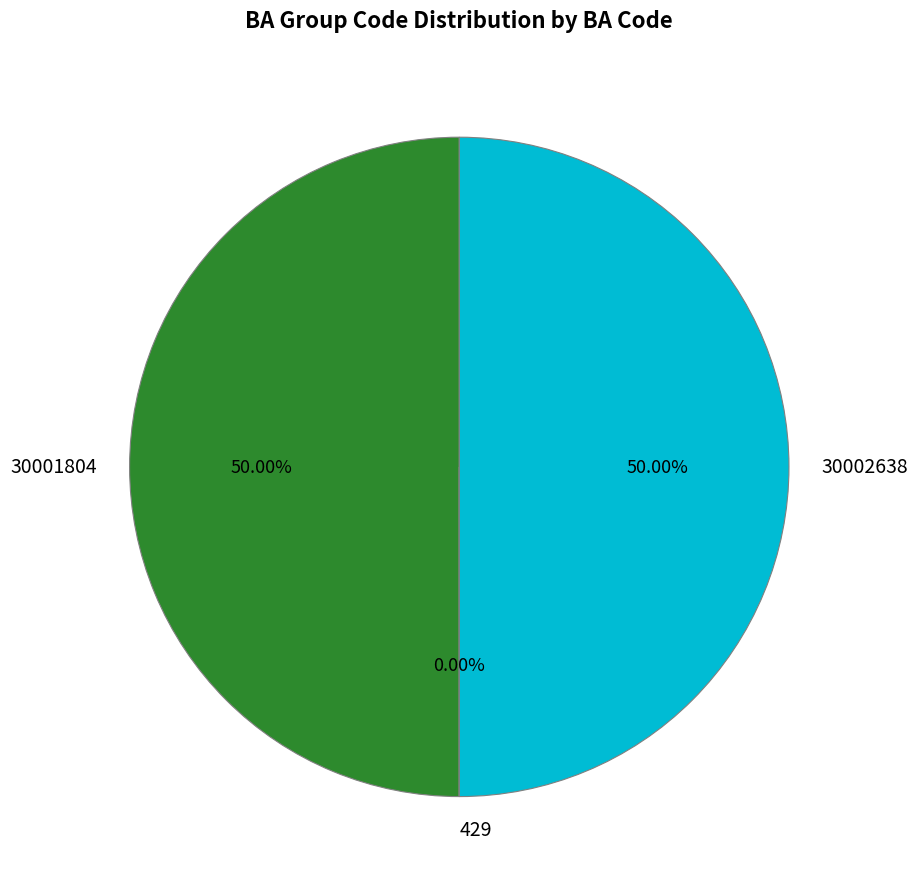

Between 30002638 and 30001804, which is larger?

30001804